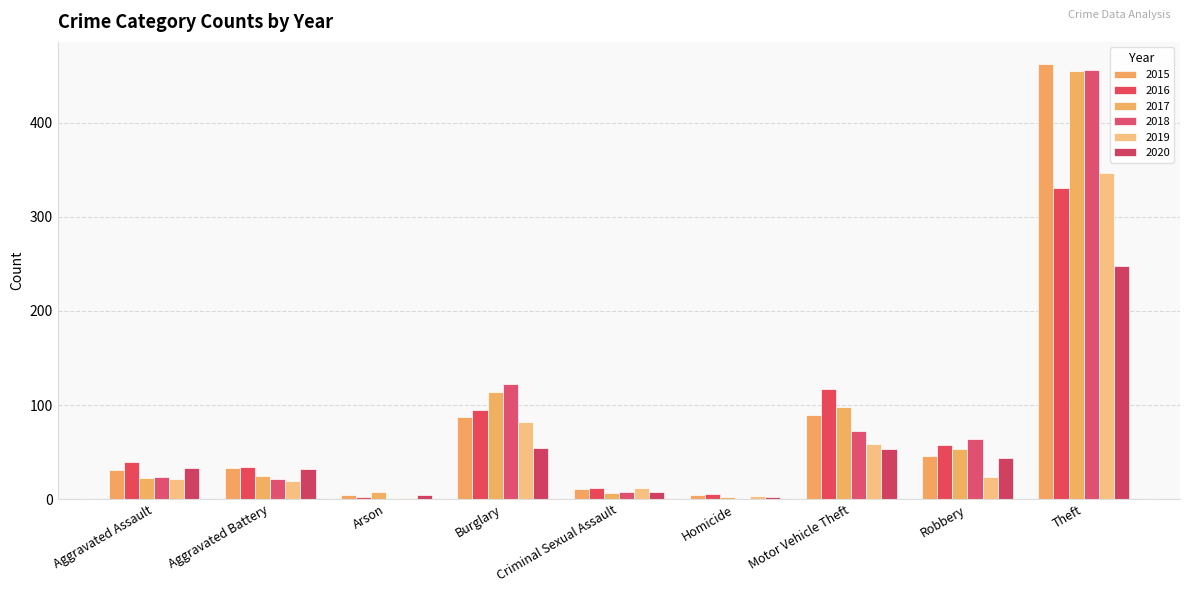

The value of 2020 at Homicide is 2. True or false?

True